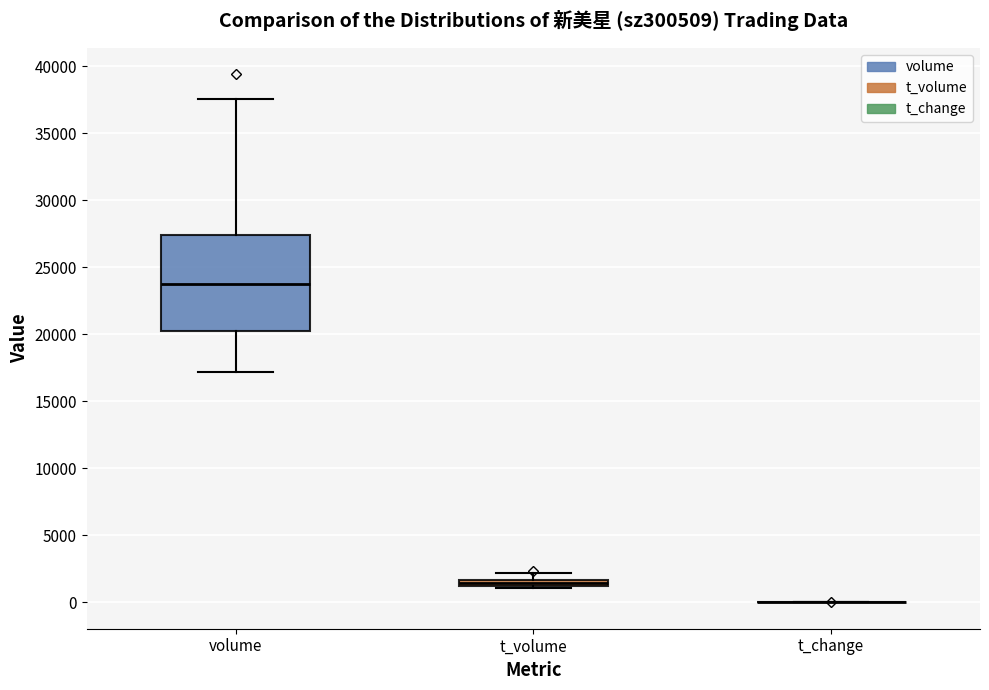

Comparing the boxes themselves (not the whiskers), which one is the tallest?

volume